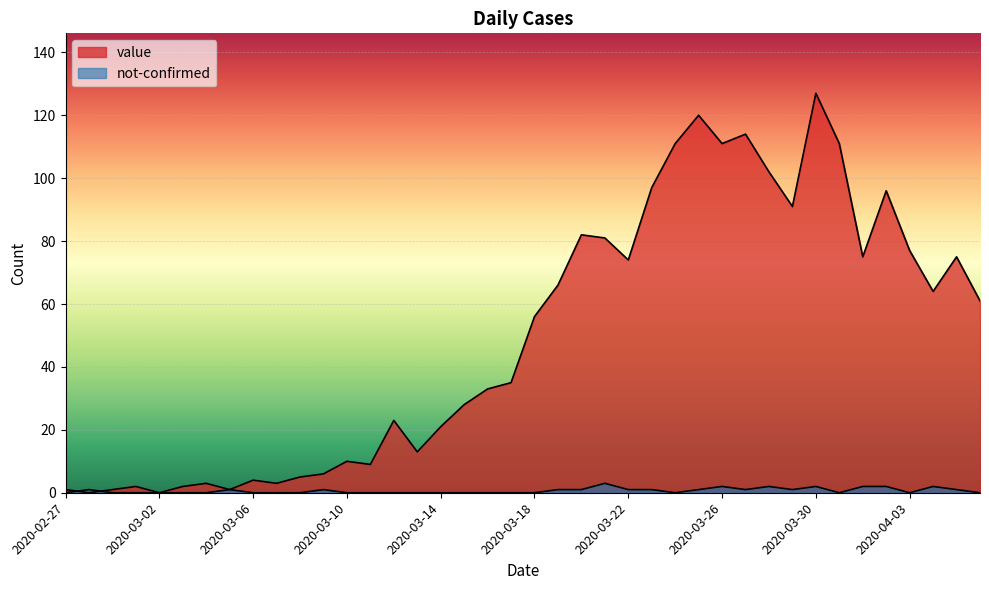

At which category does value reach its first local valley?

2020-02-28